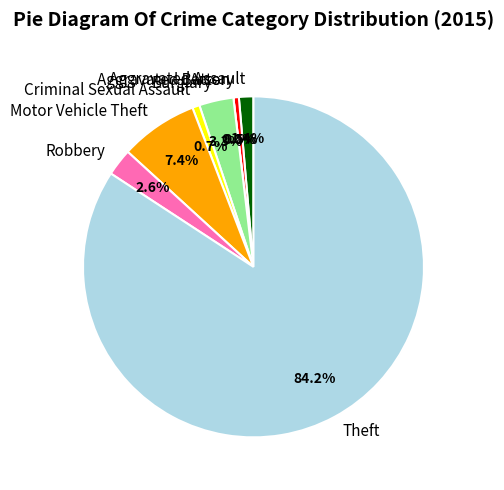

Approximately how many times larger is the value at Burglary compared to Aggravated Battery?

6.3